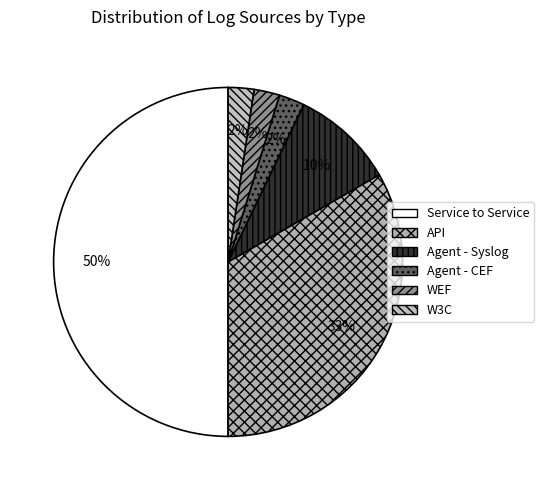

How many segments does this pie chart have?

6